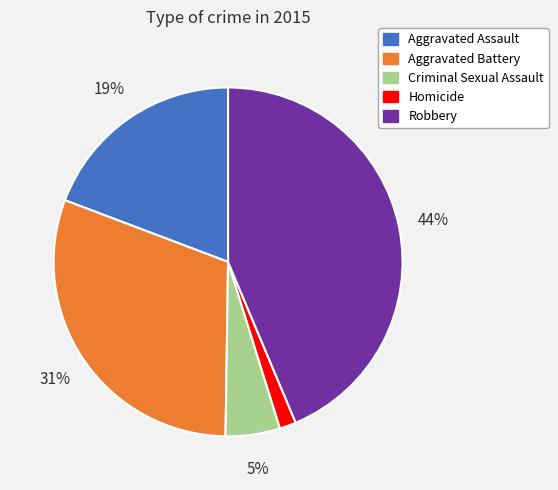

Does any single category account for the majority?

No